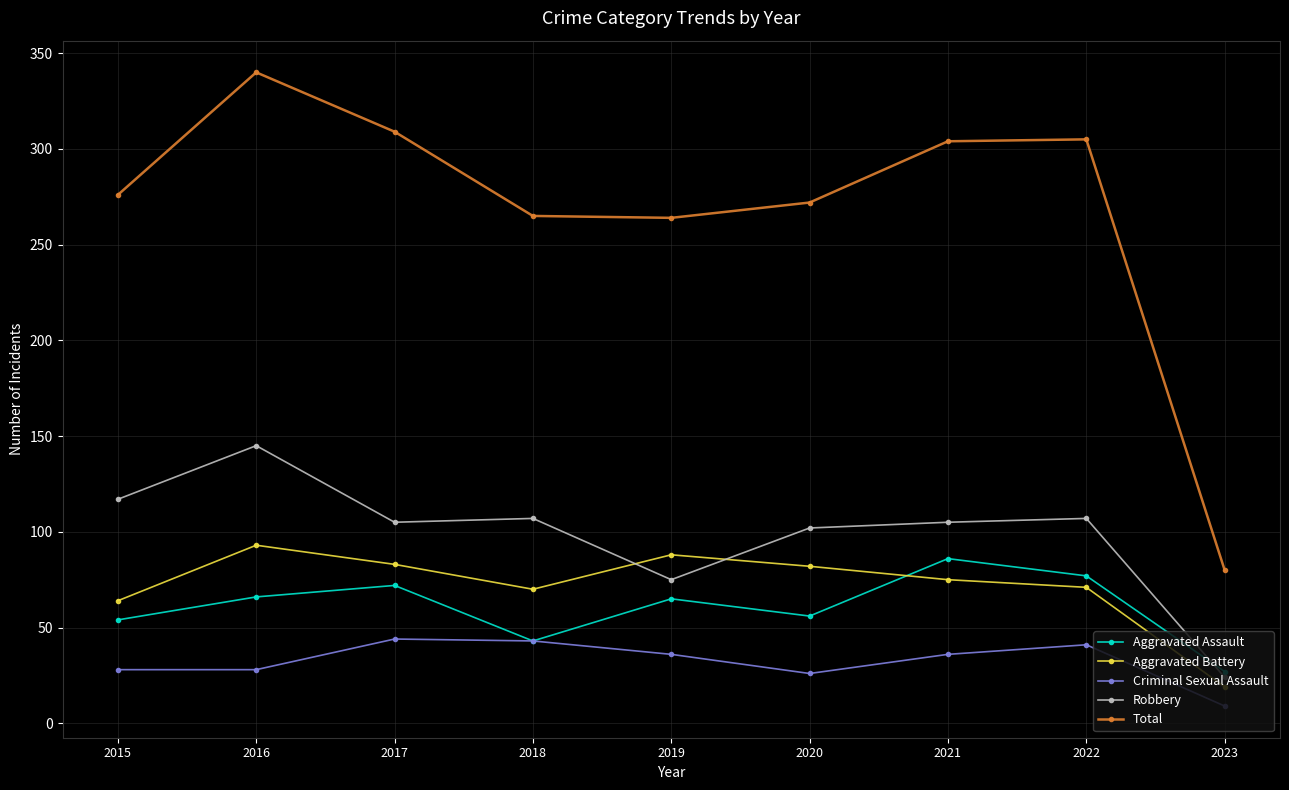

Rank the series by their maximum value, from highest to lowest.

Total, Robbery, Aggravated Battery, Aggravated Assault, Criminal Sexual Assault